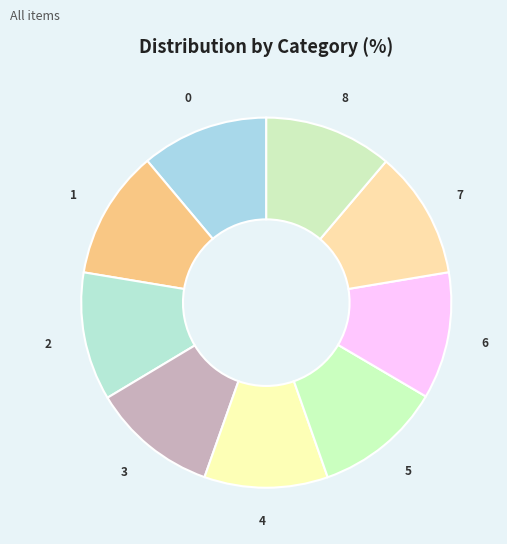

The 7 slice represents 23% of the pie. True or false?

False